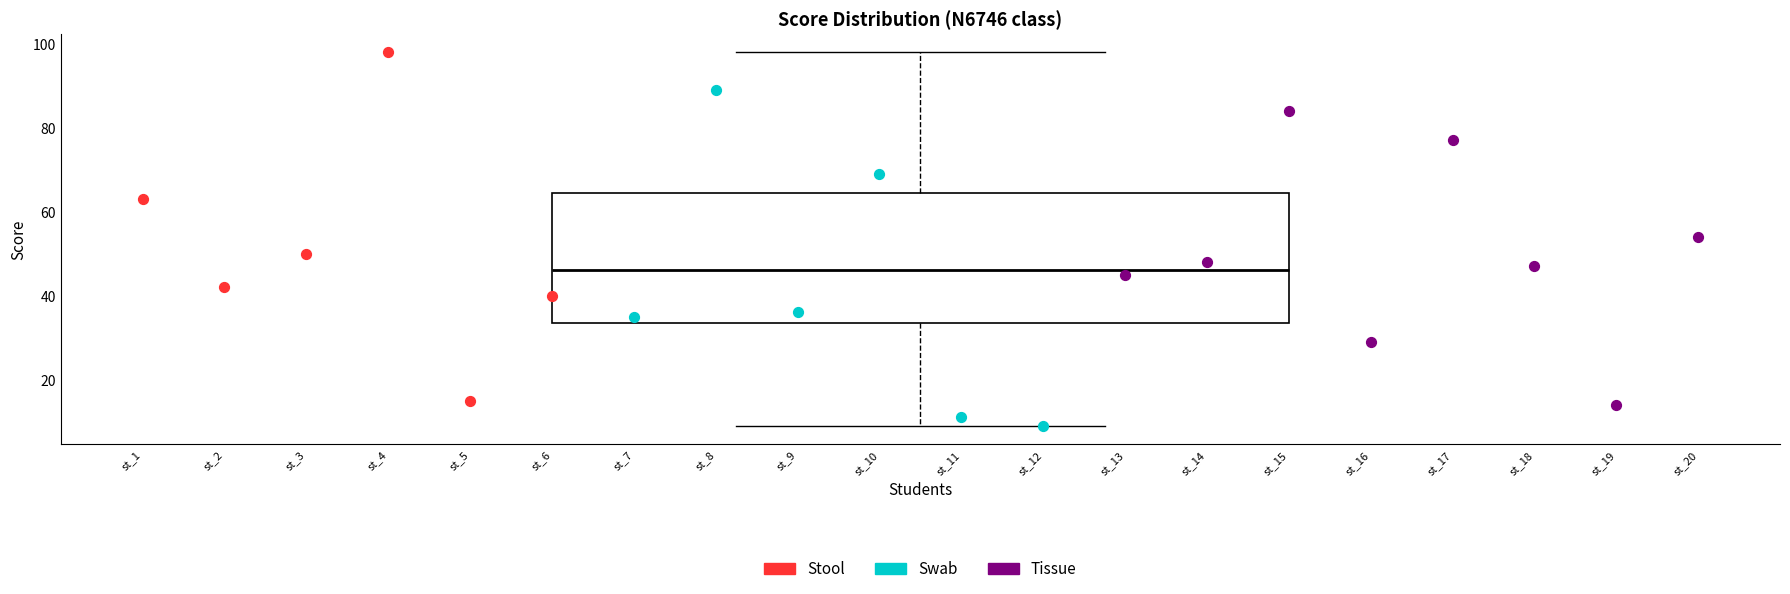

Read this box plot against the y-axis: the position of the median line, the range covered by the box, and the ends of both whiskers. The values are not printed on the chart, so give them approximately, as read against the axis.

median 46, box 34 to 64, whiskers 10 to 98